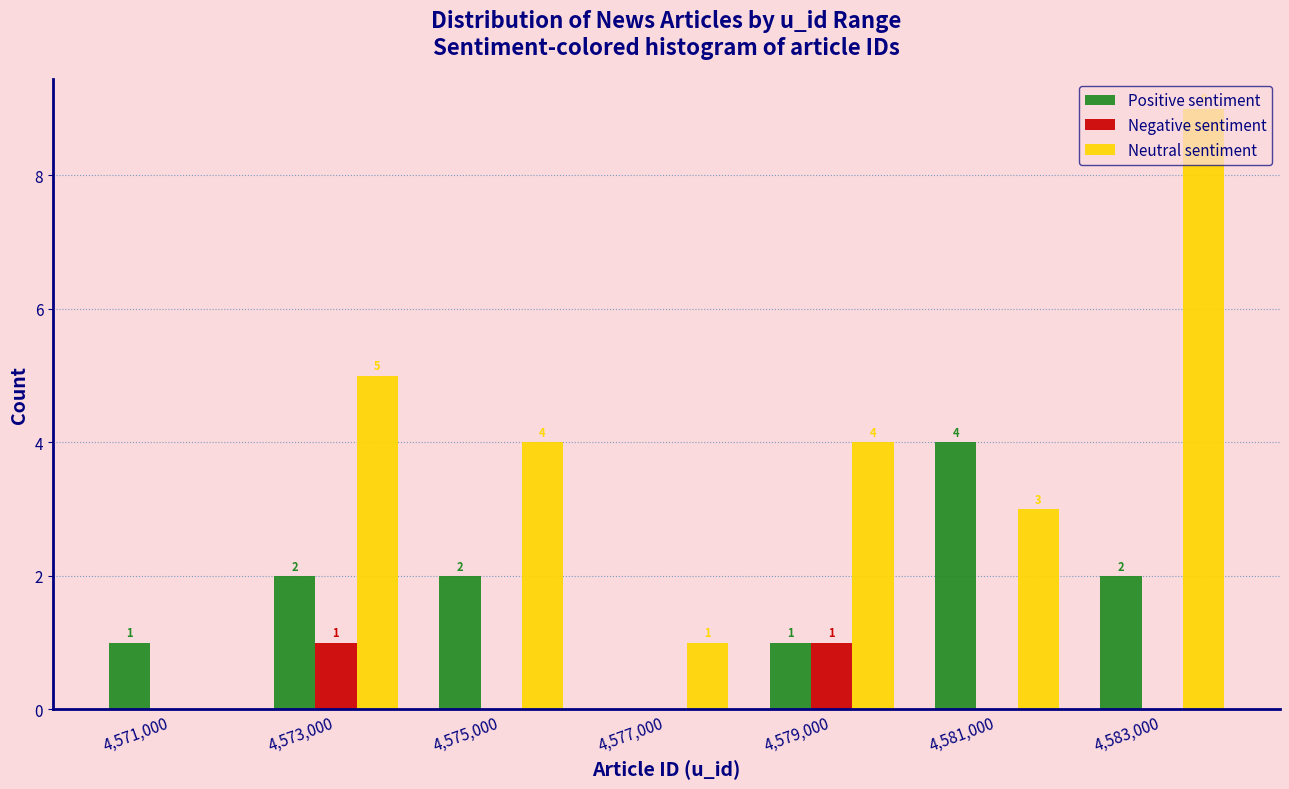

In the Neutral sentiment series, which range on the x-axis has the tallest bar?

4582000 to 4584000